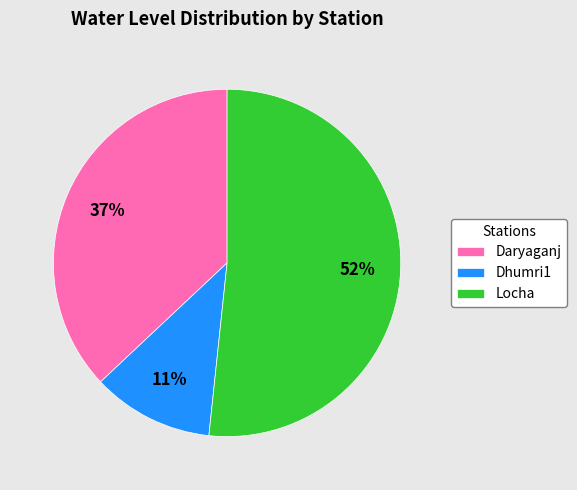

To the nearest percent, what portion does Daryaganj represent?

37%